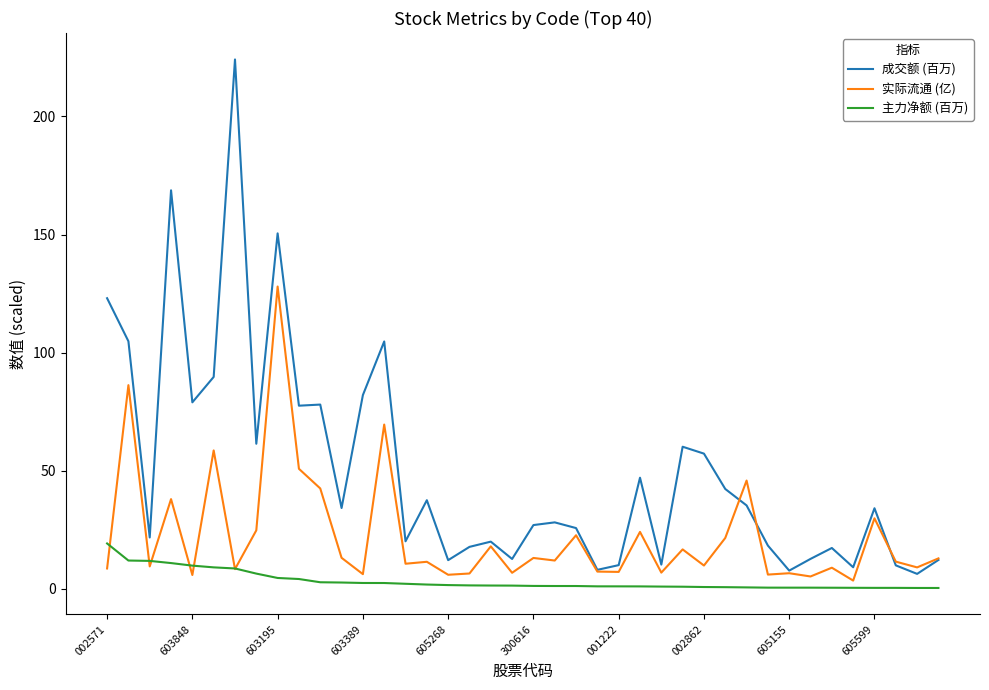

What is the greatest value displayed?

224.1